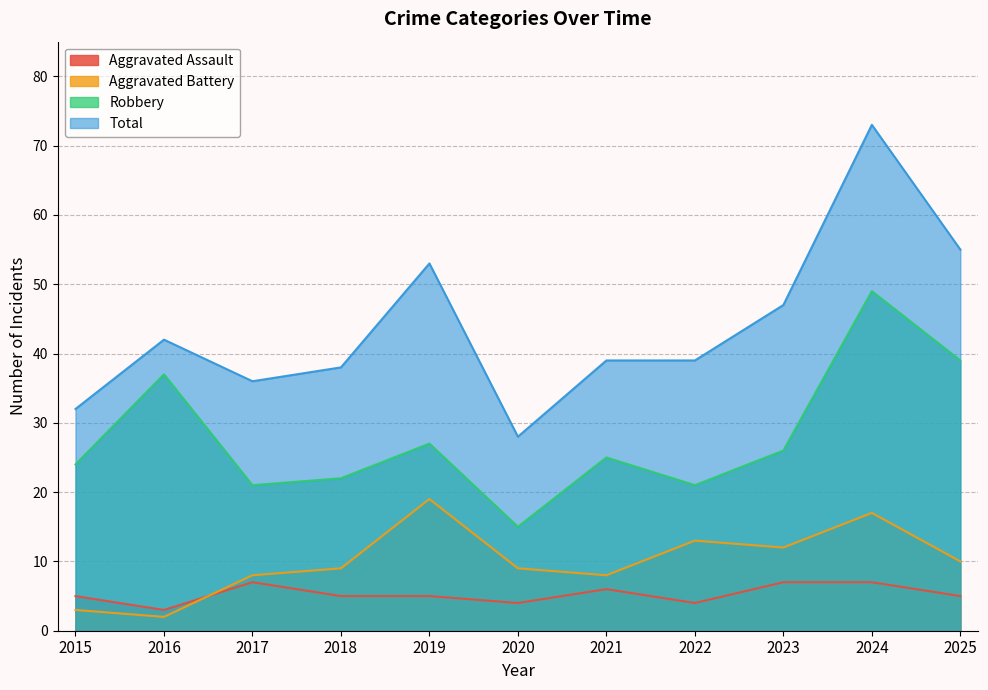

What is the lowest value of the Aggravated Assault series?

3